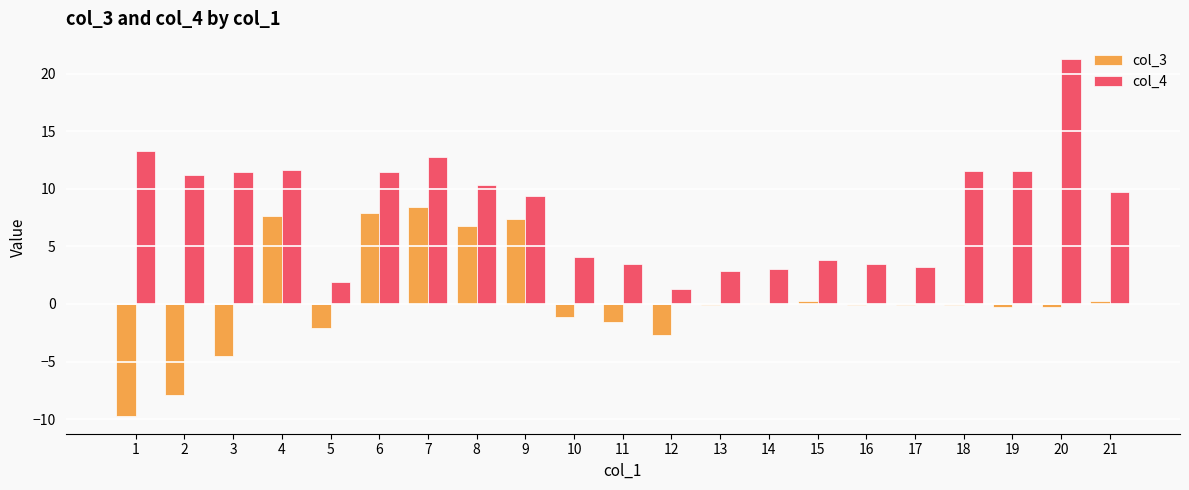

How many data points in col_4 are above 9?

12